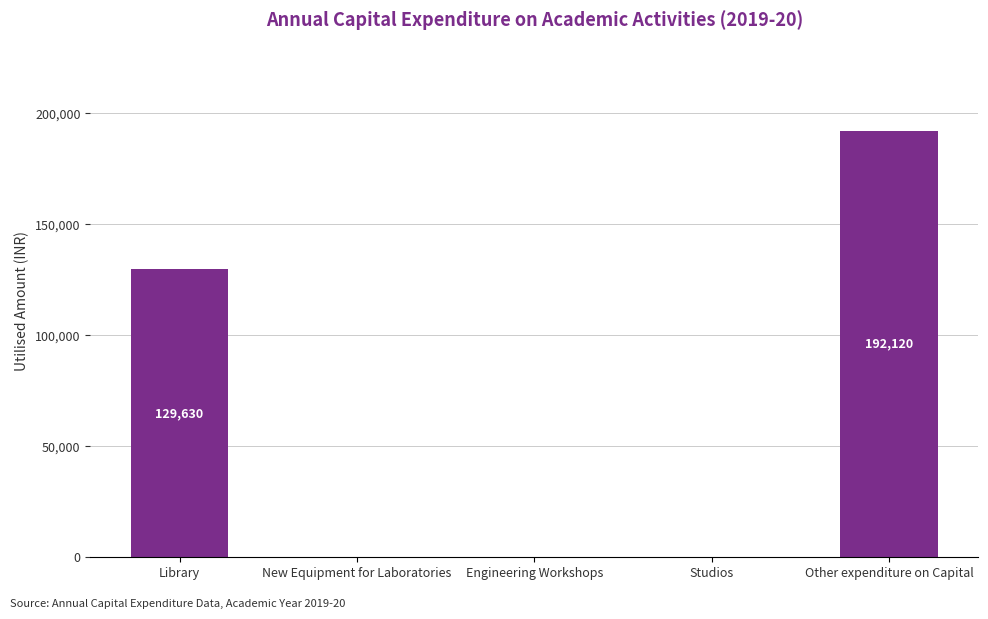

How many values exceed 0?

2